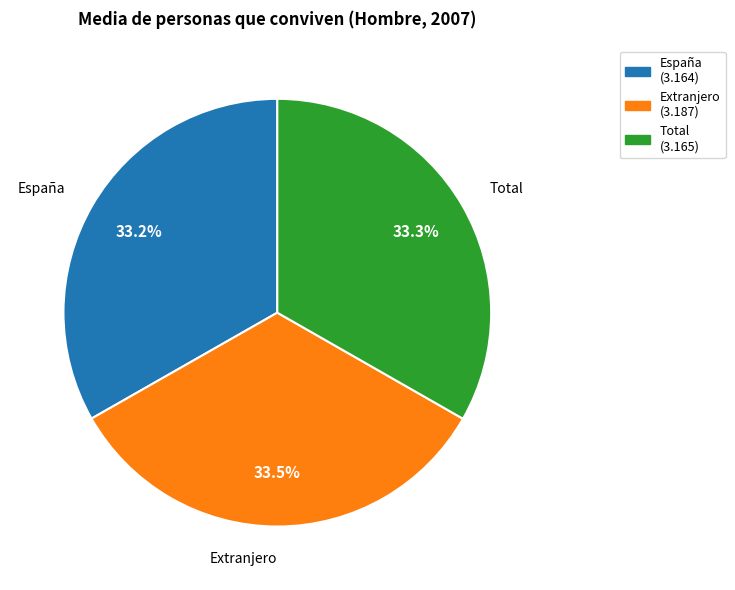

Does any single category account for the majority?

No